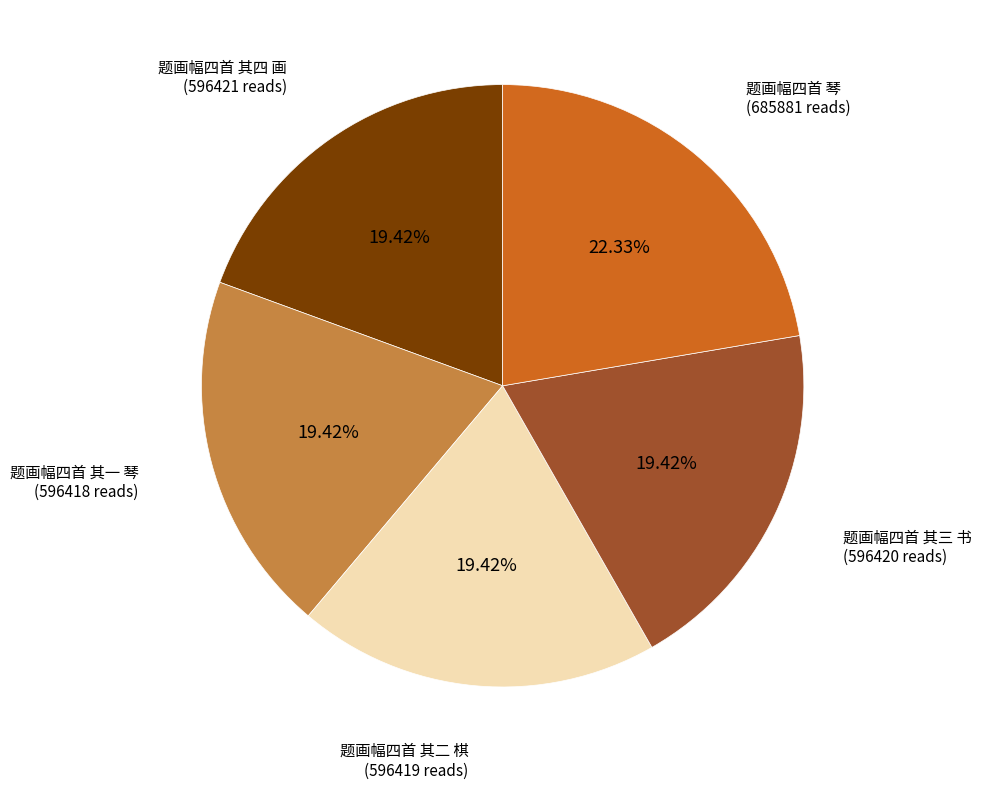

Does 题画幅四首 其三 书 represent more than half of the total?

No